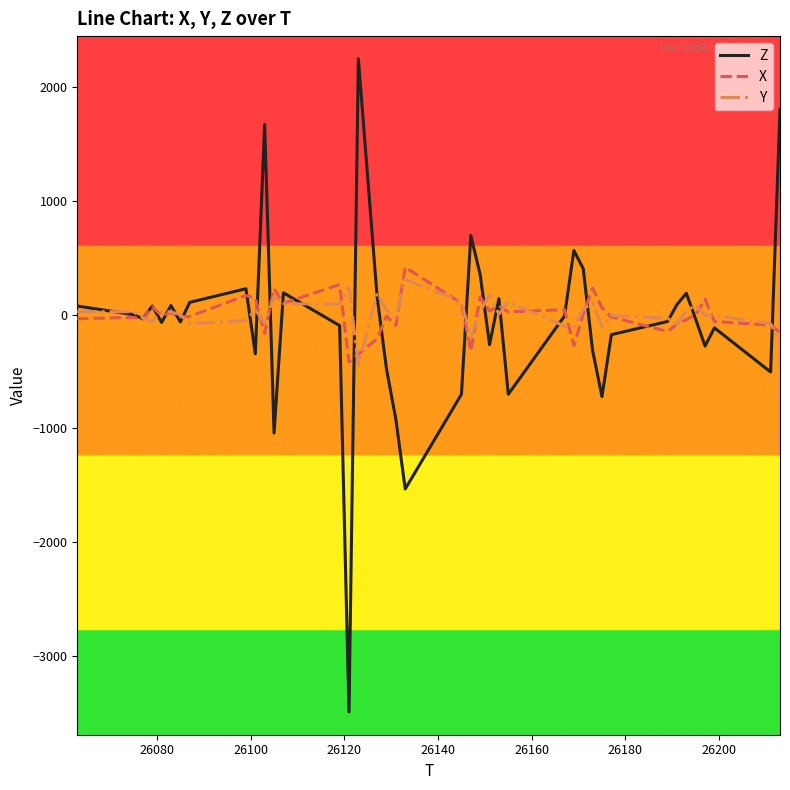

List the series in order of their peak value, lowest first.

Y, X, Z